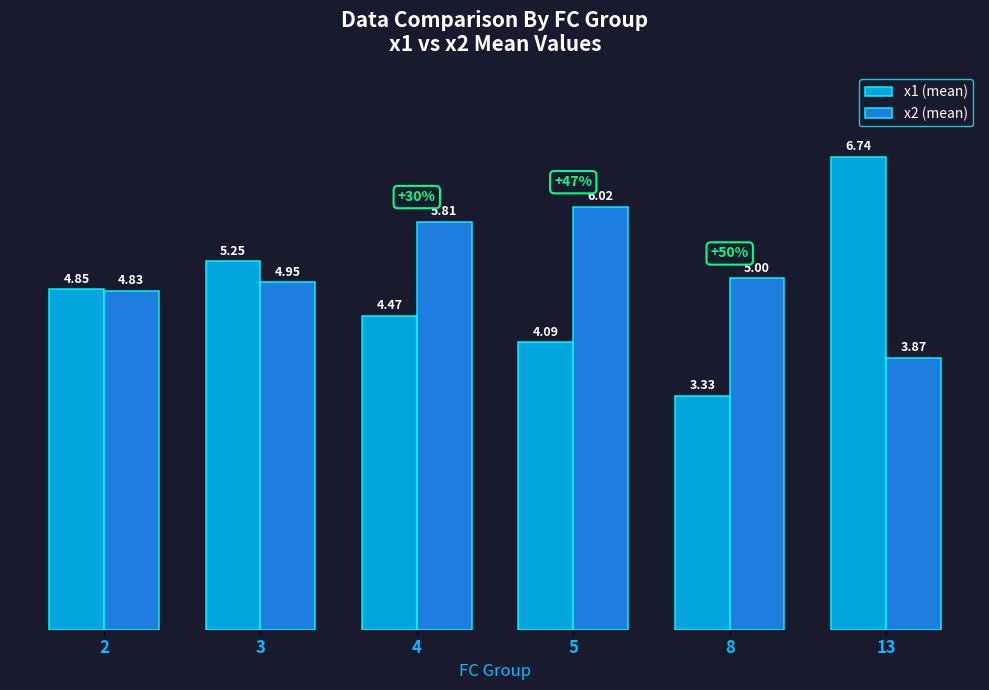

Where does the x2 (mean) series first go above 5?

4